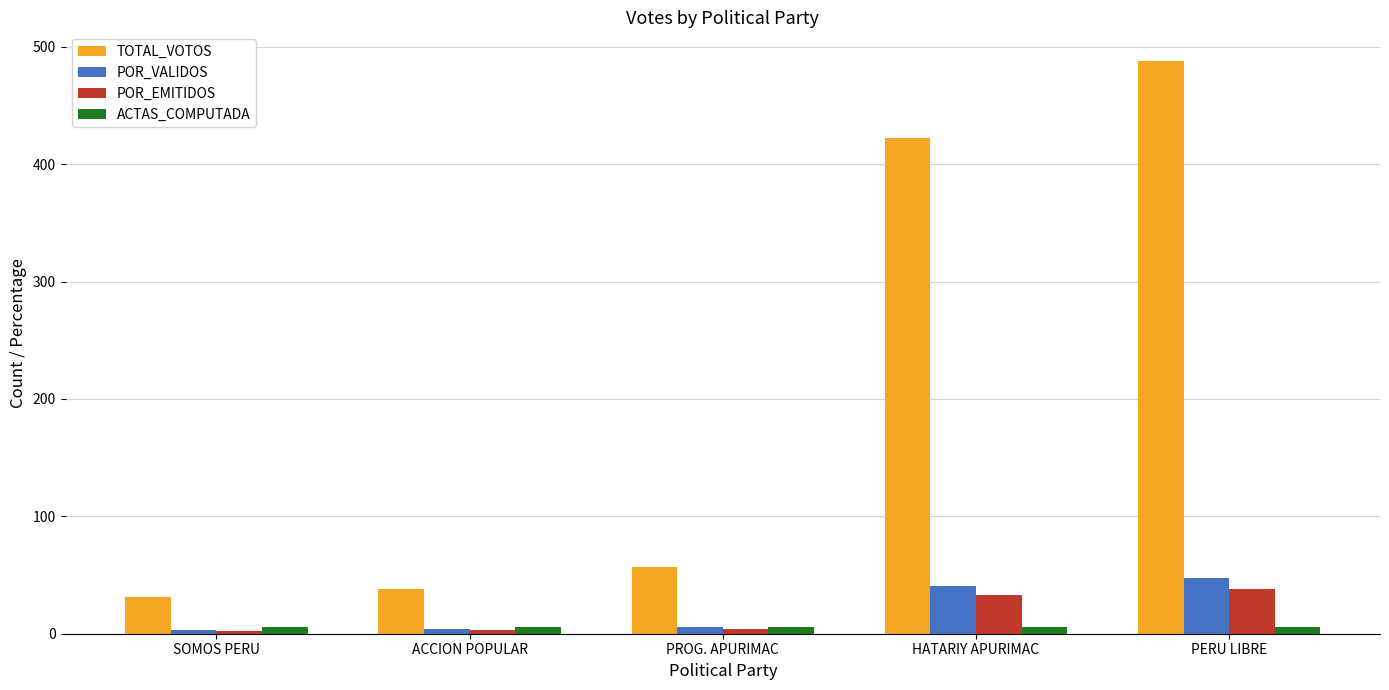

What is the sum of all TOTAL_VOTOS values?

1036.0